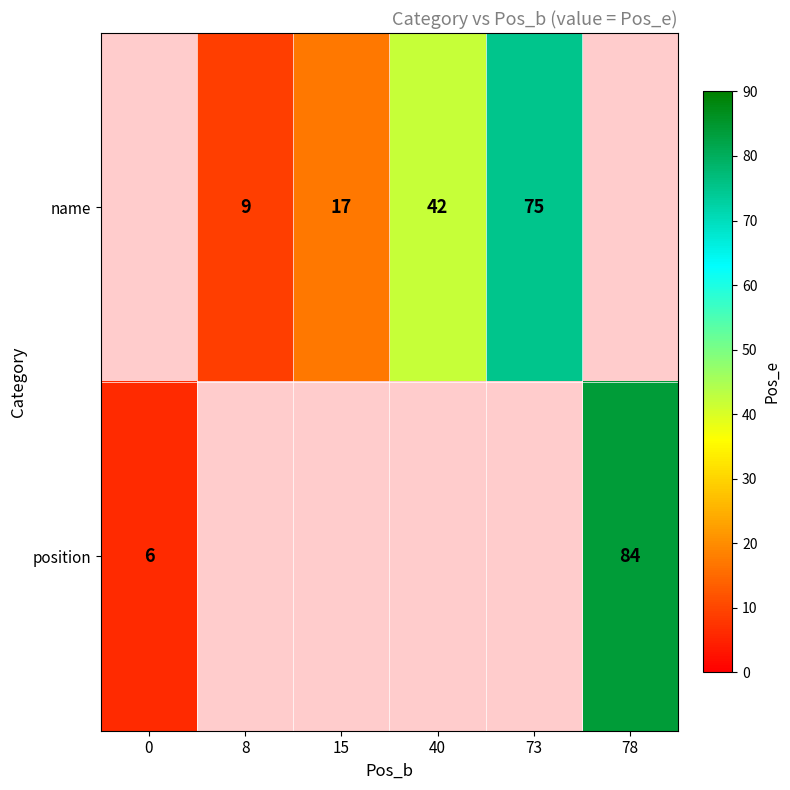

True or false: name has a value of 42 at 40.

True